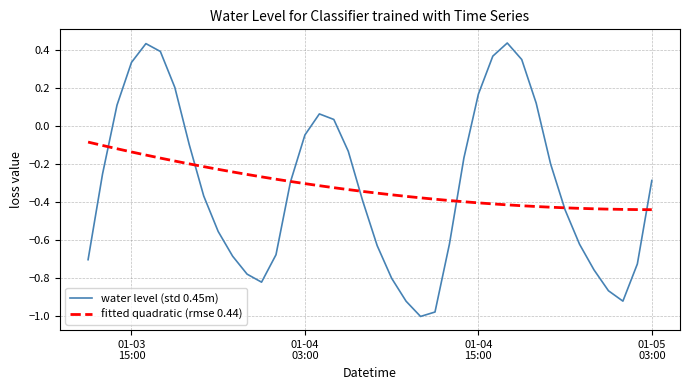

Rank the series by their maximum value, from lowest to highest.

fitted quadratic (rmse 0.44), water level (std 0.45m)